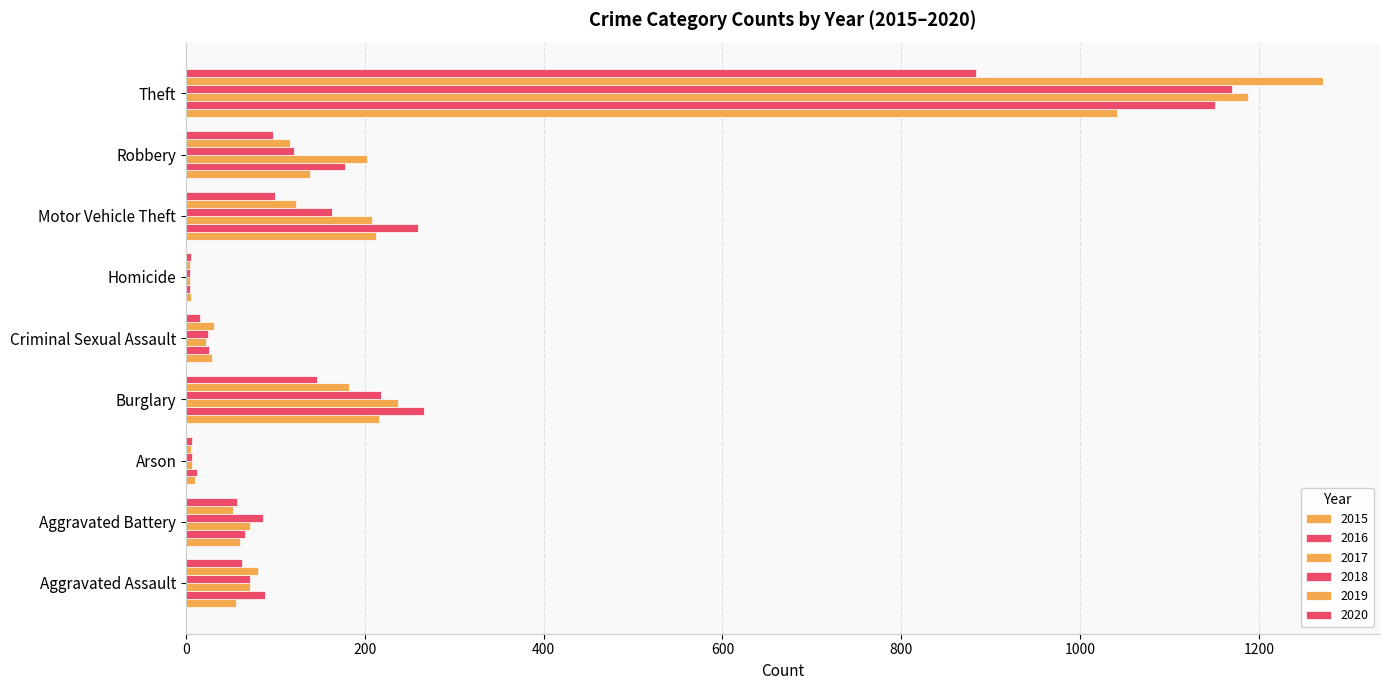

How many series are shown in this chart?

6